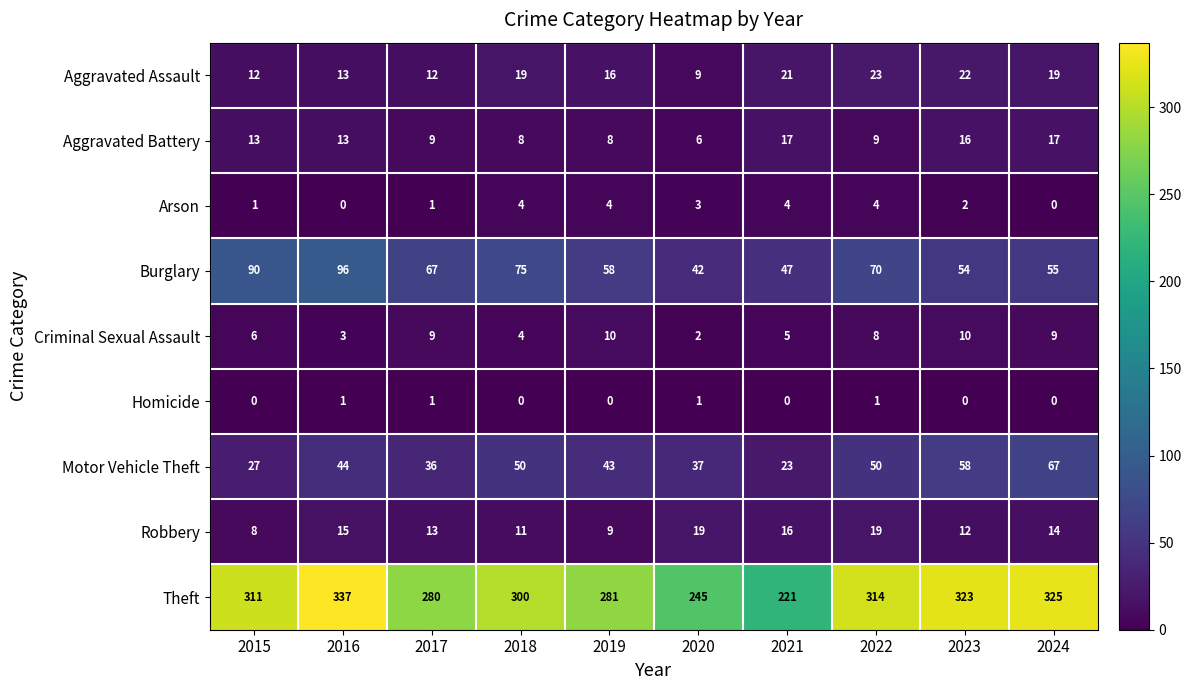

Rank the series by their maximum value, from highest to lowest.

Theft, Burglary, Motor Vehicle Theft, Aggravated Assault, Robbery, Aggravated Battery, Criminal Sexual Assault, Arson, Homicide